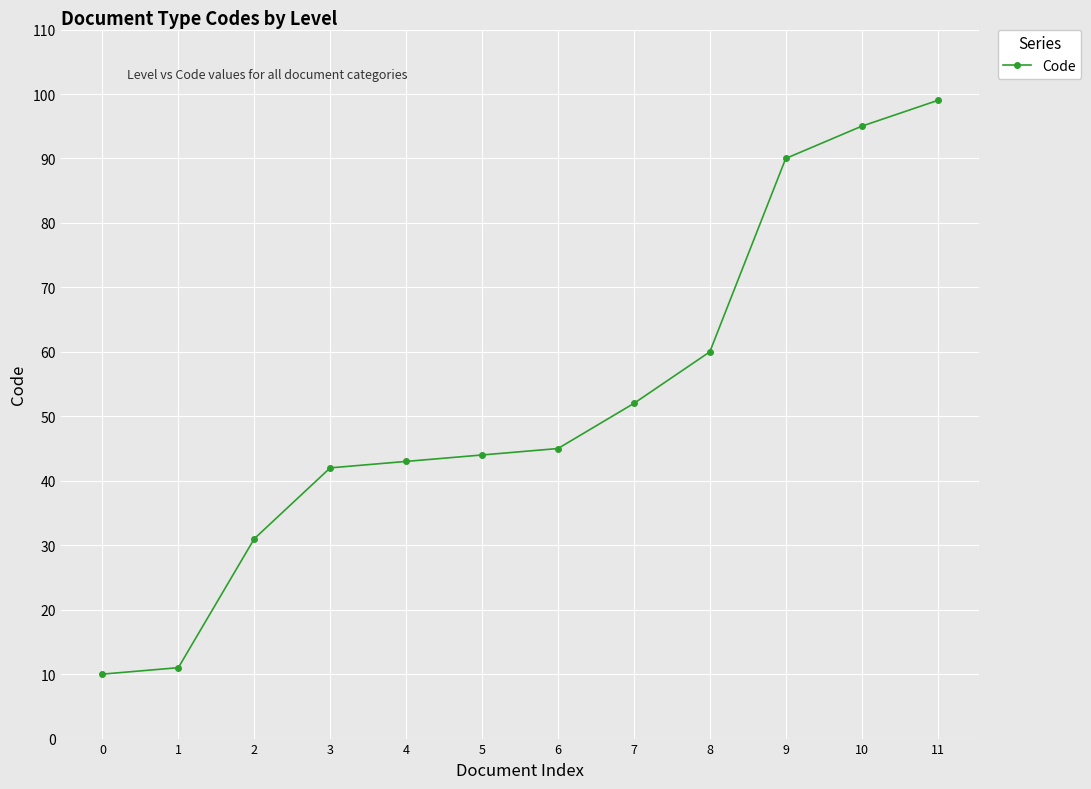

What is the sum of all values?

622